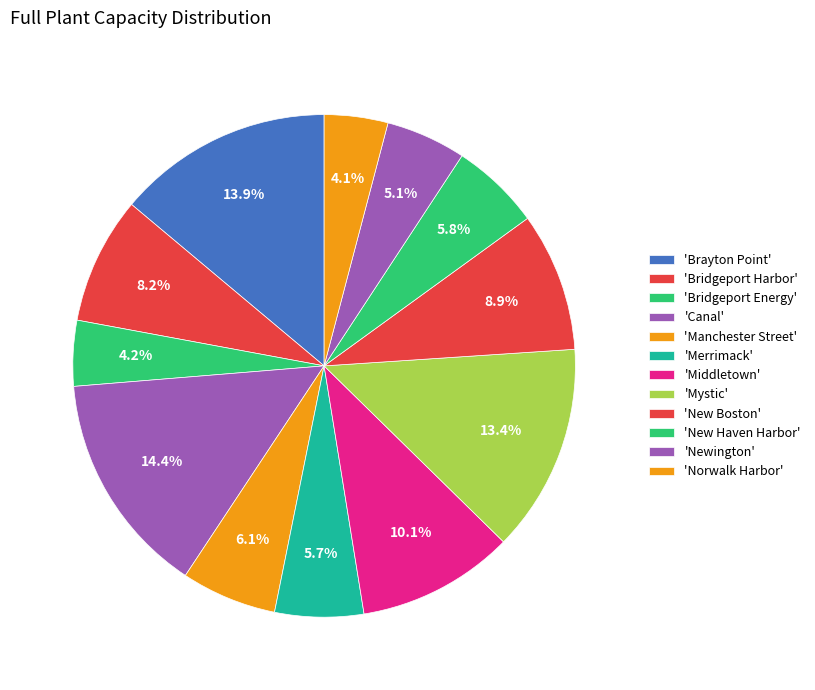

How many segments does this pie chart have?

12